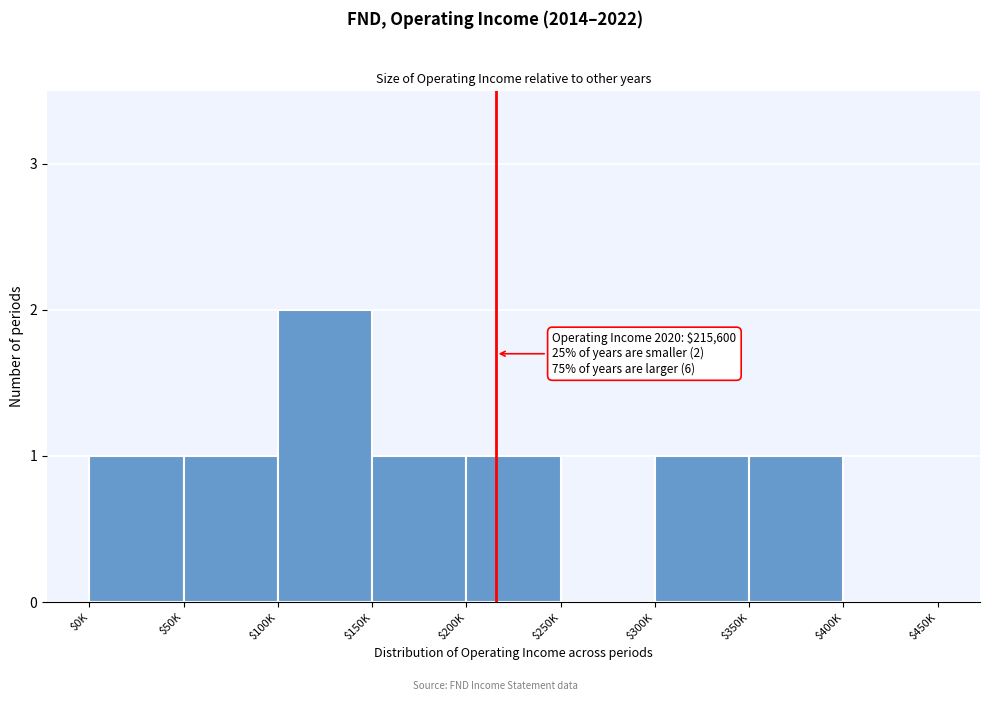

What is the sum of all values?

8